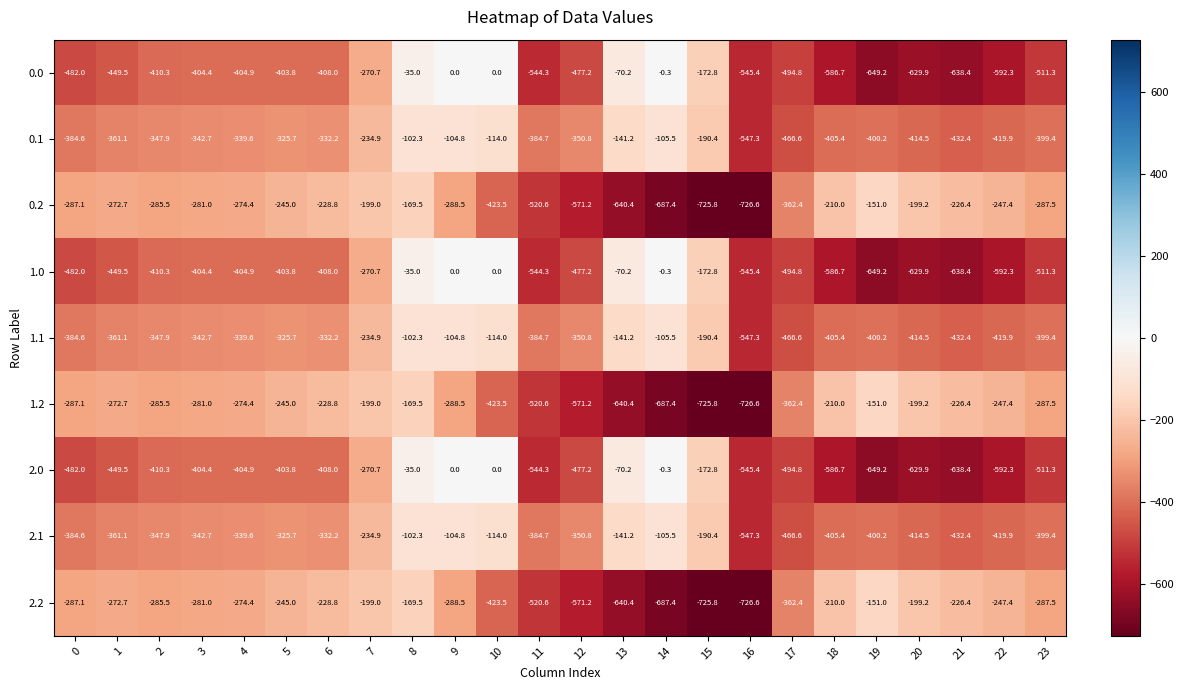

What is the difference between the highest and lowest values at 4?

130.5